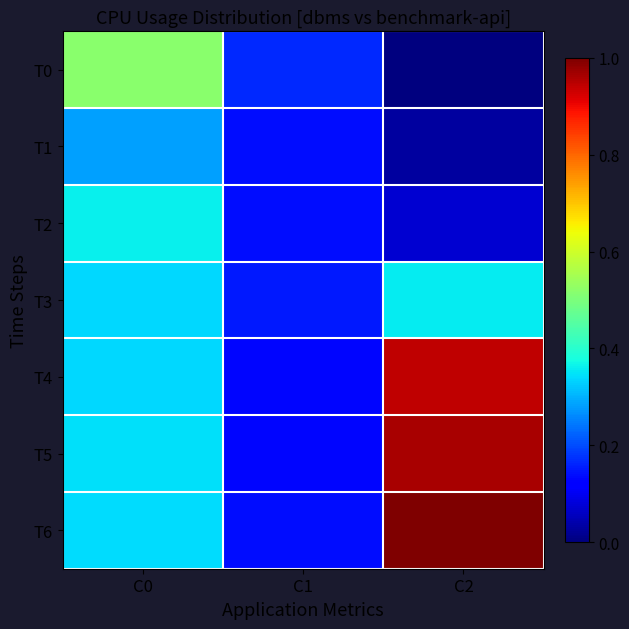

Reading left to right, list all the values displayed in this chart.

T0: C0=0.5	C1=0.2	C2=0.0
T1: C0=0.3	C1=0.1	C2=0.0
T2: C0=0.4	C1=0.1	C2=0.1
T3: C0=0.3	C1=0.1	C2=0.4
T4: C0=0.3	C1=0.1	C2=0.9
T5: C0=0.3	C1=0.1	C2=1.0
T6: C0=0.3	C1=0.1	C2=1.0